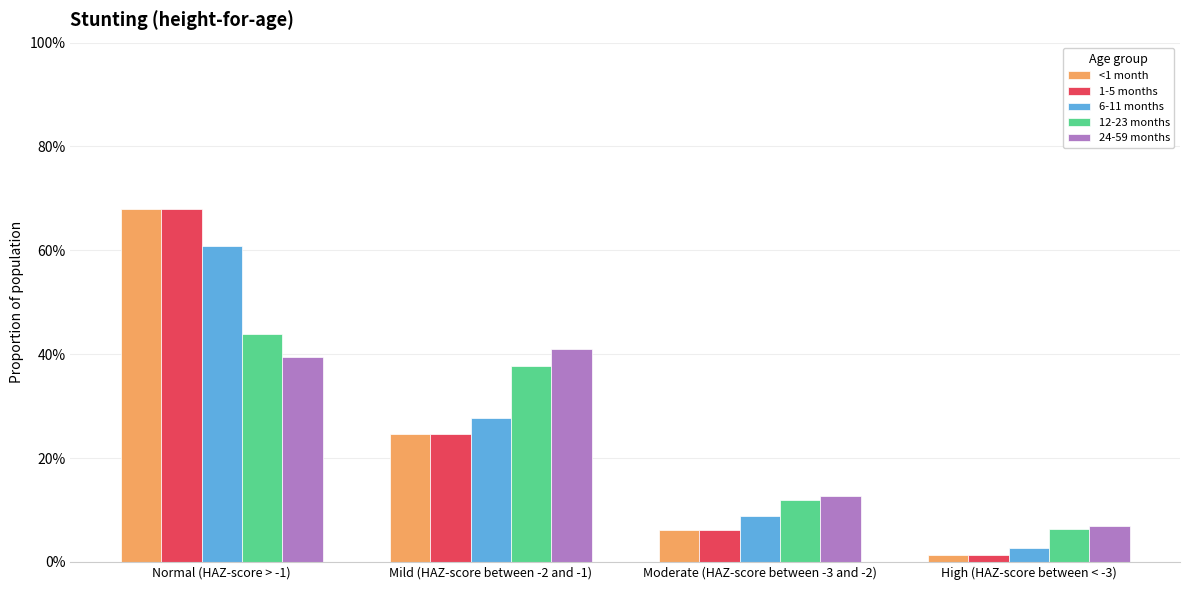

Does the chart contain stacked bars?

No